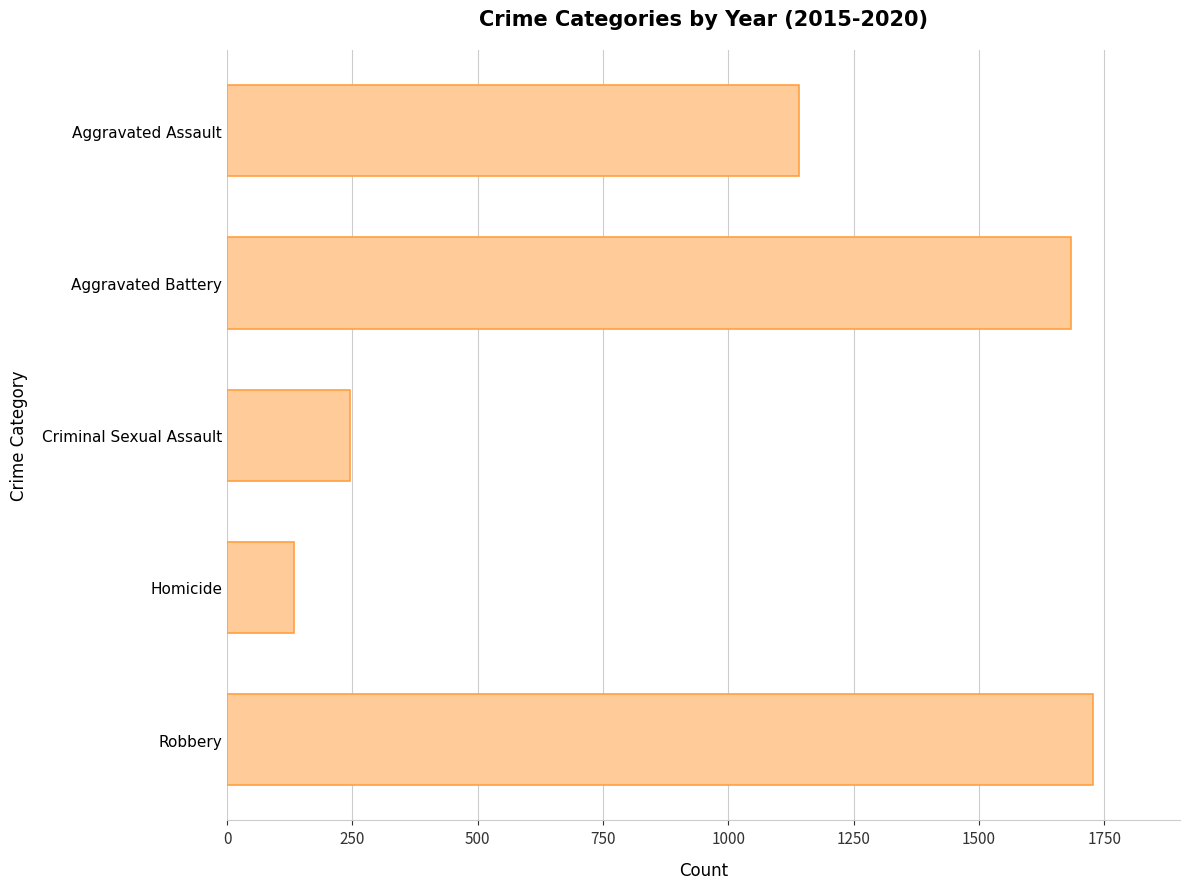

What is the ratio of the value at Aggravated Battery to the value at Robbery?

1.0